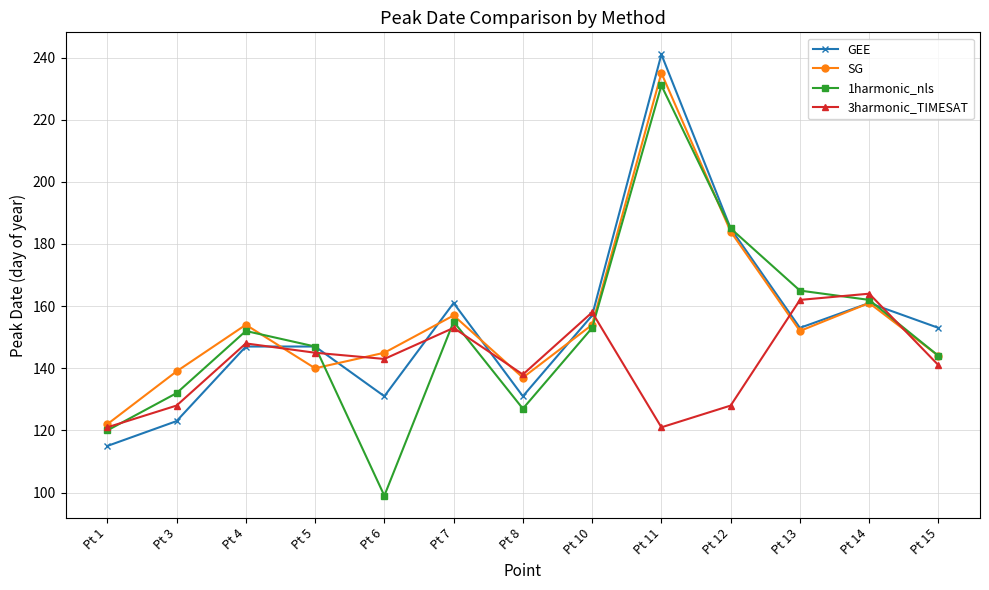

What are all the series names shown in the legend?

GEE, SG, 1harmonic_nls, 3harmonic_TIMESAT